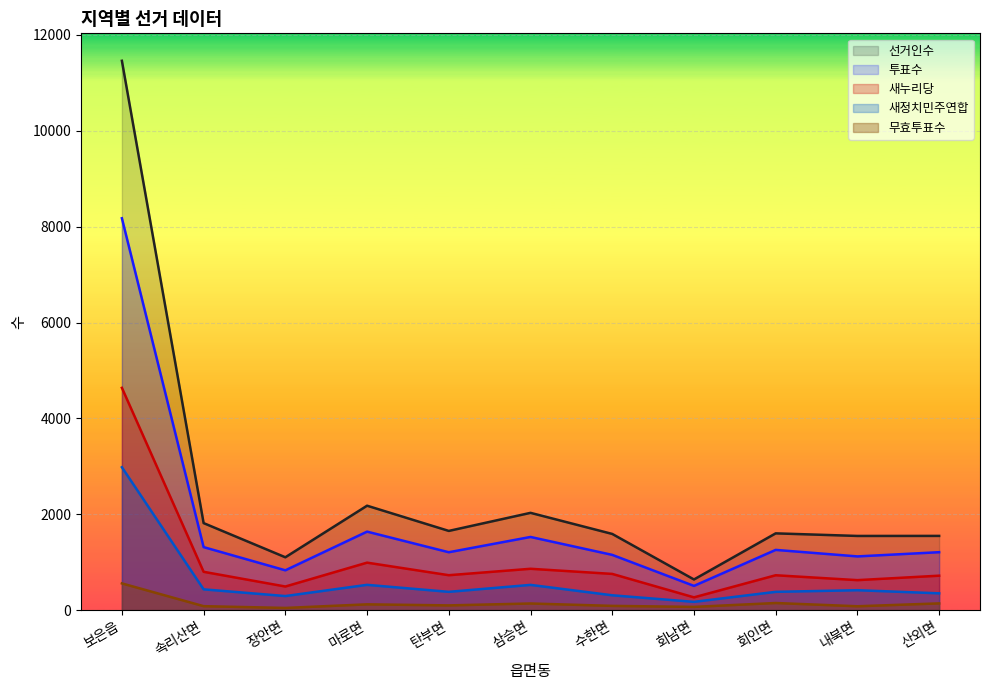

How many lines are shown in the chart?

5